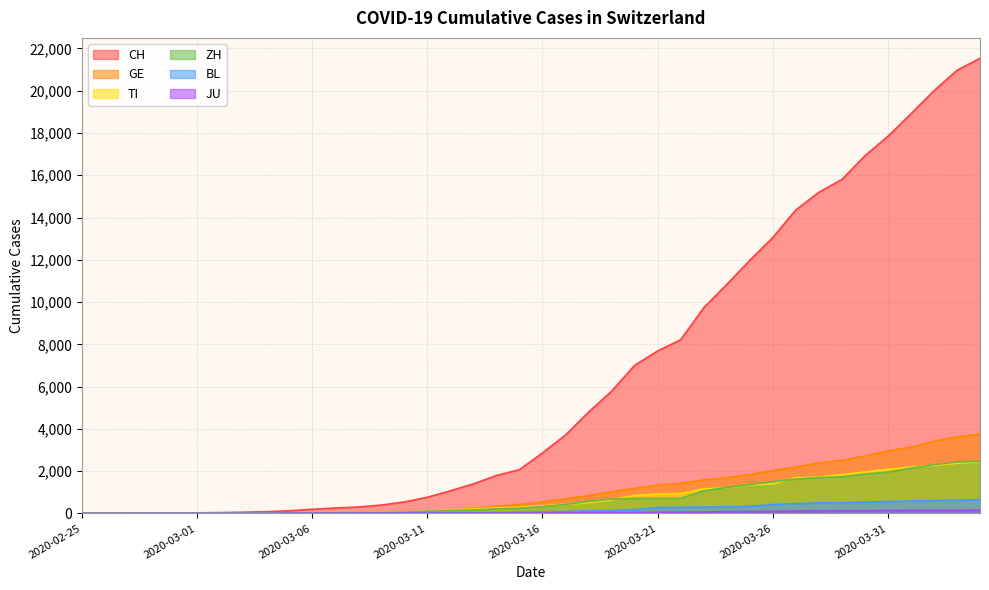

Which series has the widest spread of values?

CH